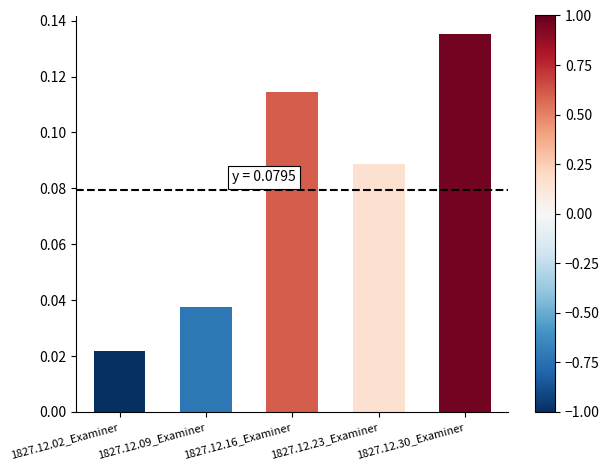

How many values are between 0 and 1?

5